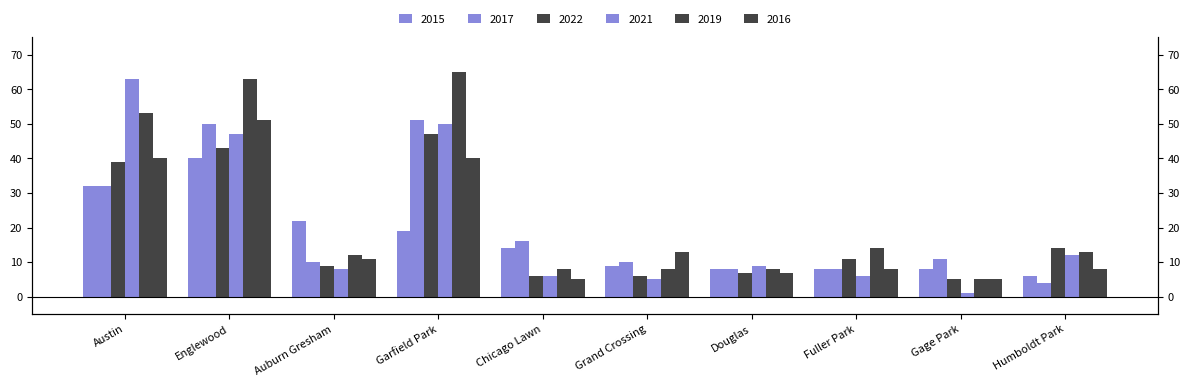

Reading left to right, extract all data points from this chart.

2015: Austin=32	Englewood=40	Auburn Gresham=22	Garfield Park=19	Chicago Lawn=14	Grand Crossing=9	Douglas=8	Fuller Park=8	Gage Park=8	Humboldt Park=6
2017: Austin=32	Englewood=50	Auburn Gresham=10	Garfield Park=51	Chicago Lawn=16	Grand Crossing=10	Douglas=8	Fuller Park=8	Gage Park=11	Humboldt Park=4
2022: Austin=39	Englewood=43	Auburn Gresham=9	Garfield Park=47	Chicago Lawn=6	Grand Crossing=6	Douglas=7	Fuller Park=11	Gage Park=5	Humboldt Park=14
2021: Austin=63	Englewood=47	Auburn Gresham=8	Garfield Park=50	Chicago Lawn=6	Grand Crossing=5	Douglas=9	Fuller Park=6	Gage Park=1	Humboldt Park=12
2019: Austin=53	Englewood=63	Auburn Gresham=12	Garfield Park=65	Chicago Lawn=8	Grand Crossing=8	Douglas=8	Fuller Park=14	Gage Park=5	Humboldt Park=13
2016: Austin=40	Englewood=51	Auburn Gresham=11	Garfield Park=40	Chicago Lawn=5	Grand Crossing=13	Douglas=7	Fuller Park=8	Gage Park=5	Humboldt Park=8